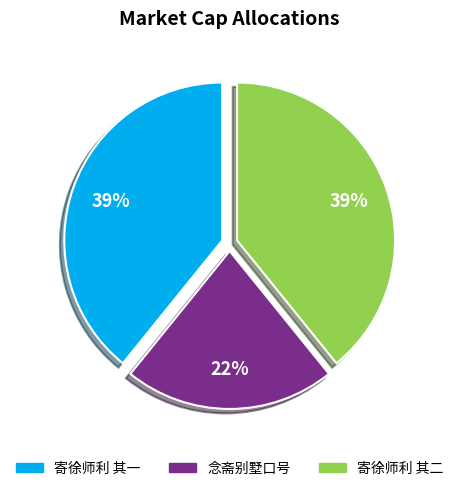

To the nearest percent, what is the average slice percentage?

33%